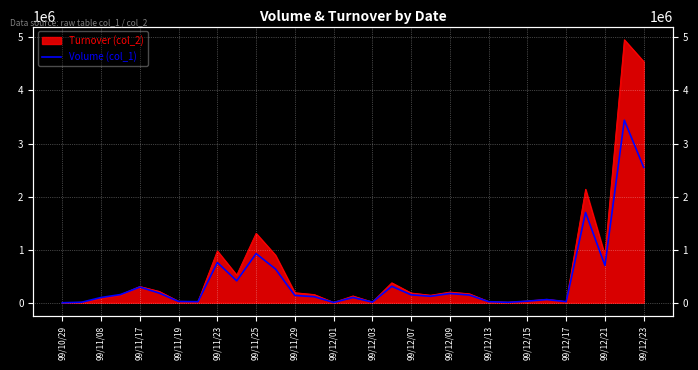

What is the value of the 8th point from the left?

20000